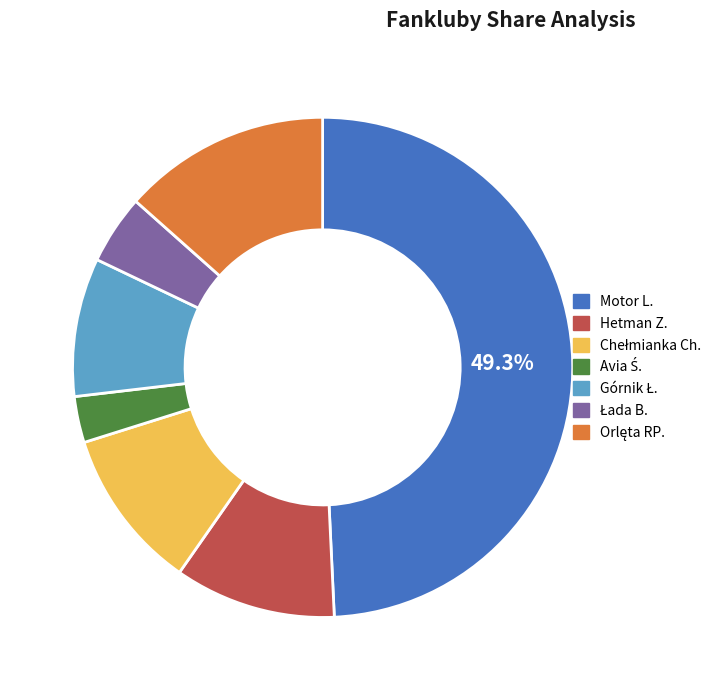

What is the largest slice in the pie chart?

Motor L.